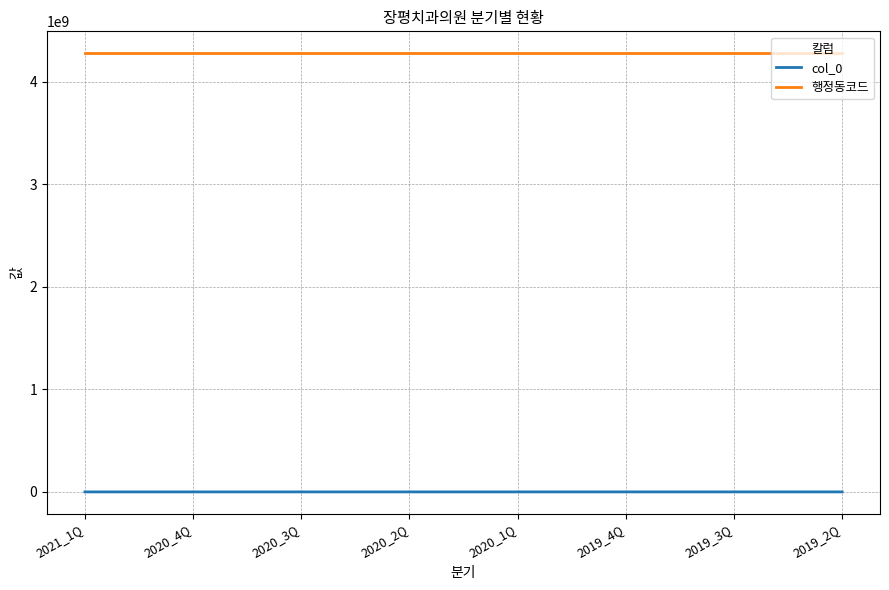

Is this an area chart (filled region under the line)?

No